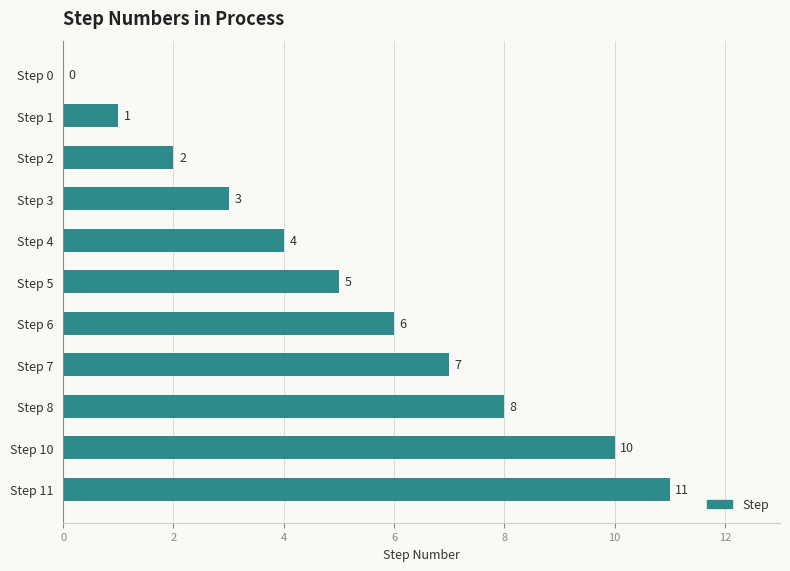

What is the sum of the values at Step 8 and Step 0?

8